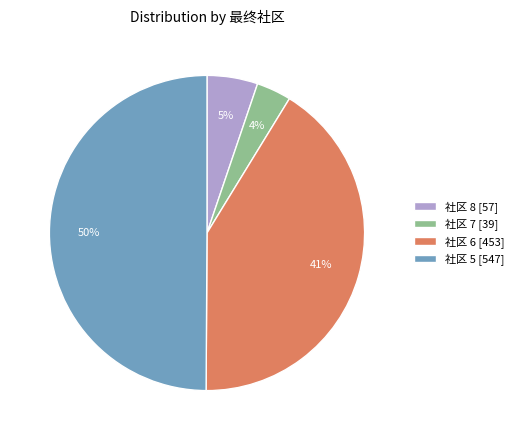

Is 社区 8 [57] the majority of the pie?

No